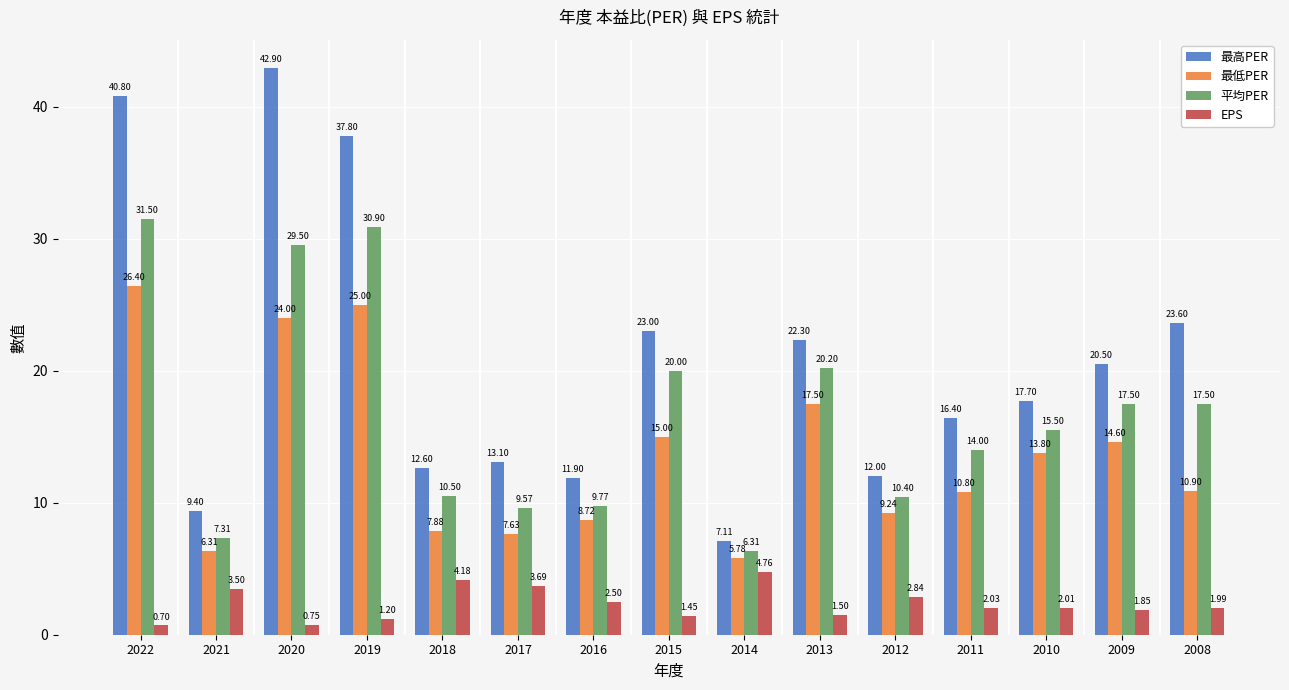

Rank the series by their average value, from lowest to highest.

EPS, 最低PER, 平均PER, 最高PER